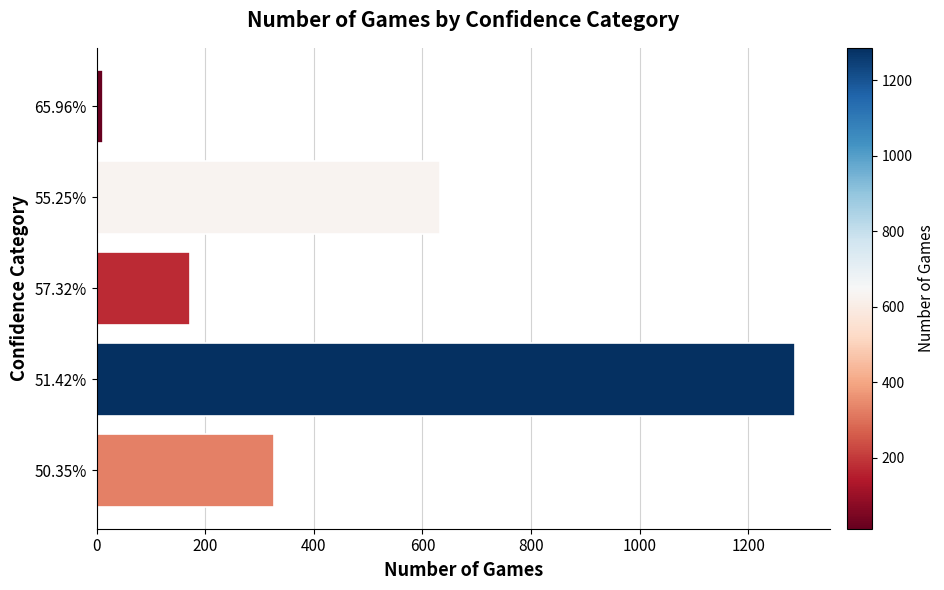

What is the smallest value displayed?

12